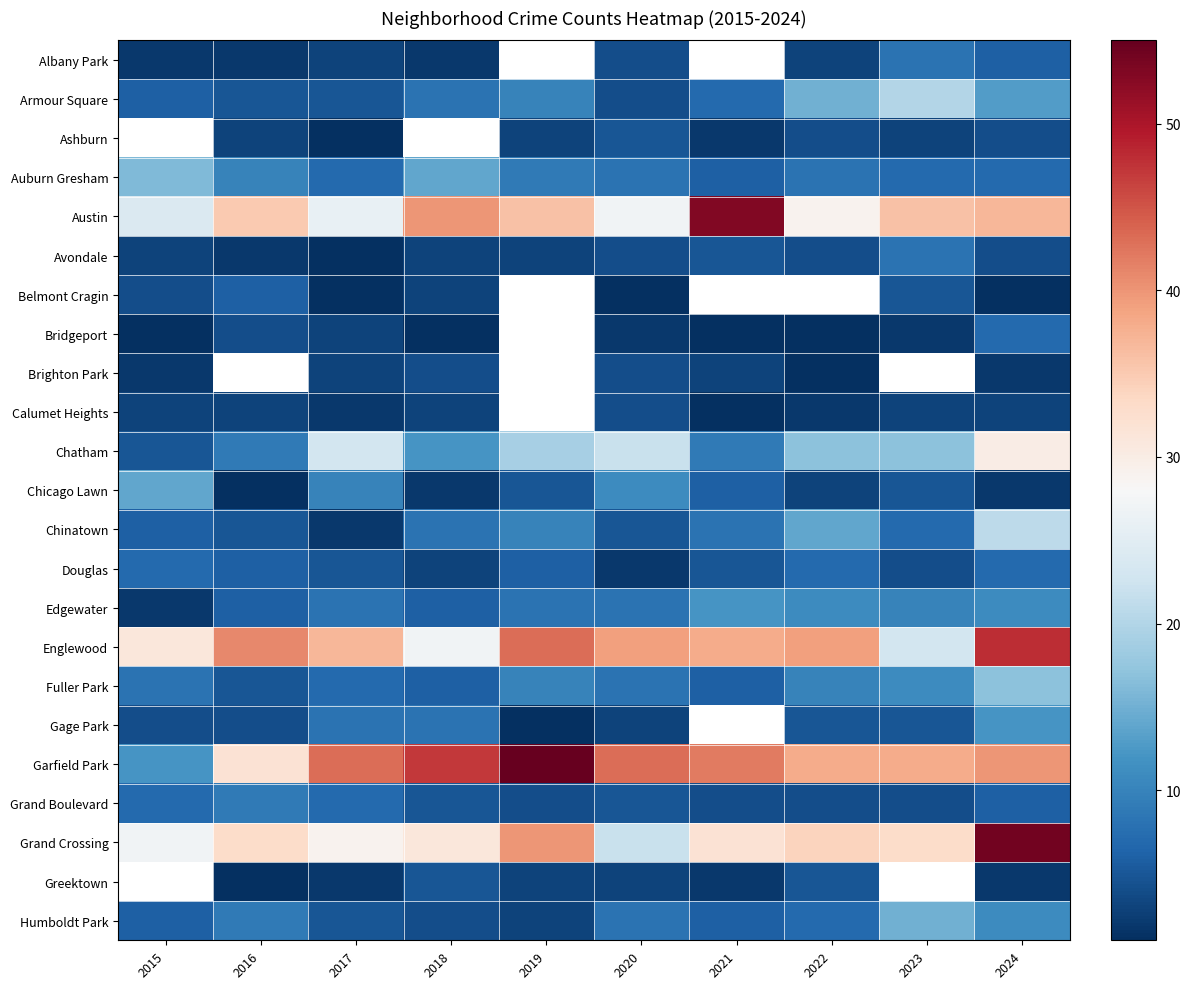

Is the value of Bridgeport at 2020 greater than the value of Englewood at 2015?

No